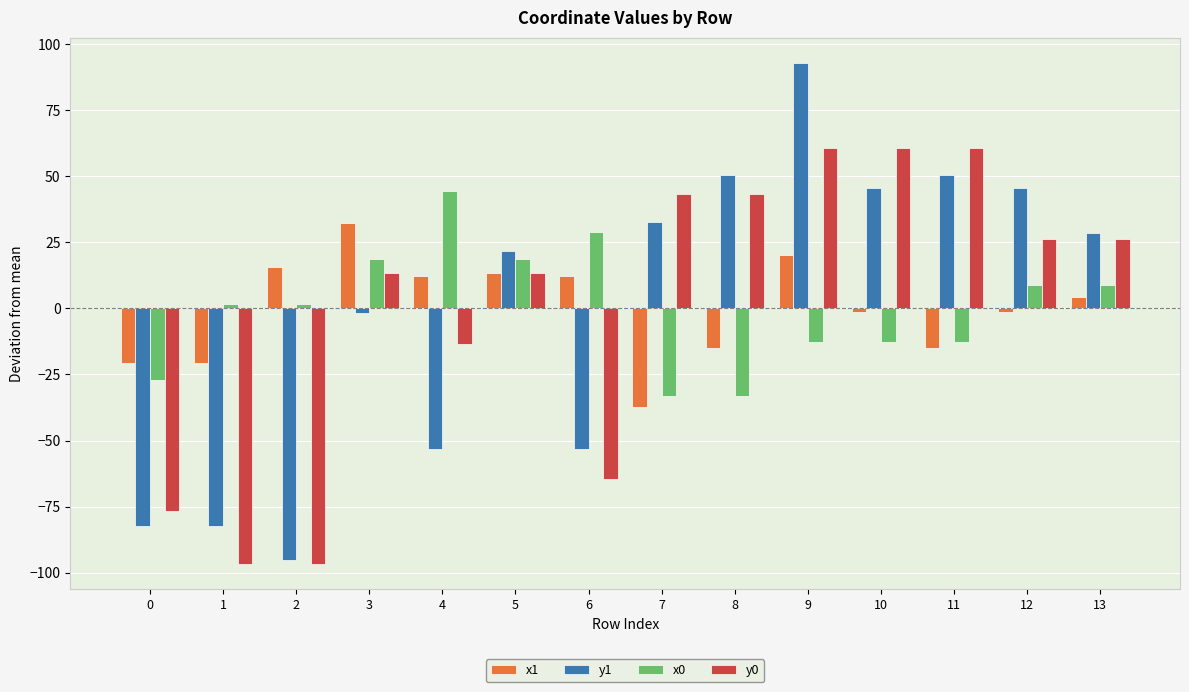

How many bars are there in each group?

4